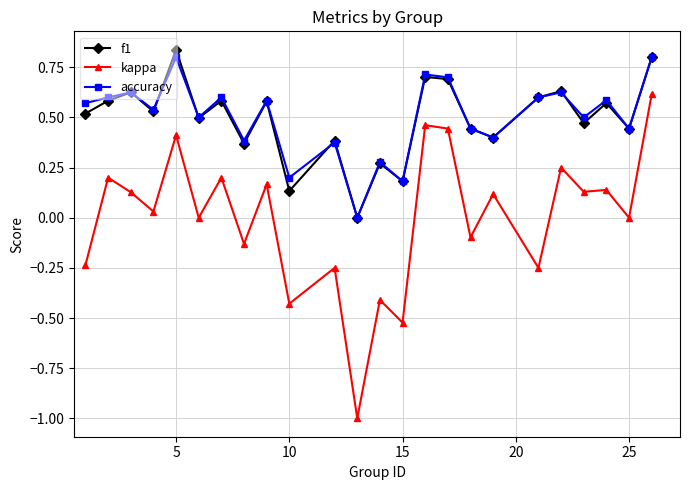

In f1, how many points are lower than both neighbors (excluding endpoints)?

9